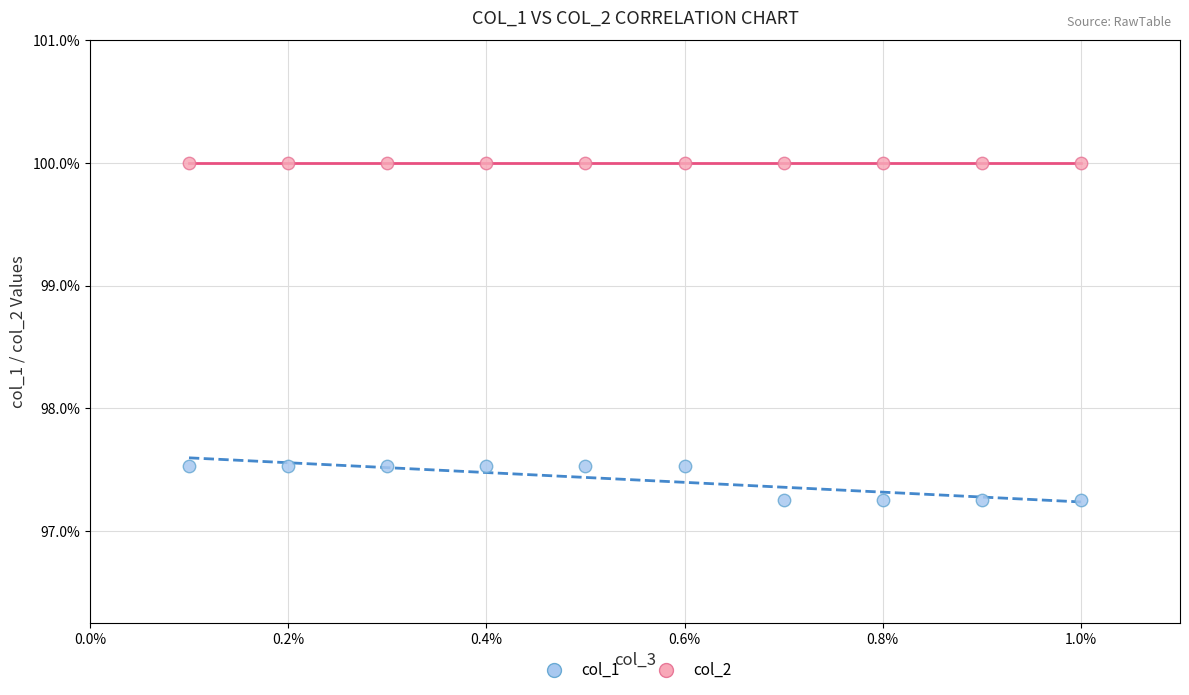

Which series contains the lowest Y value?

col_1